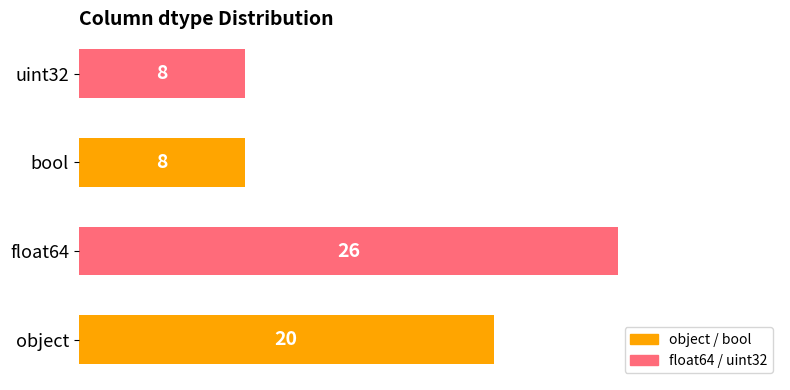

What is the difference between the maximum and minimum values?

18